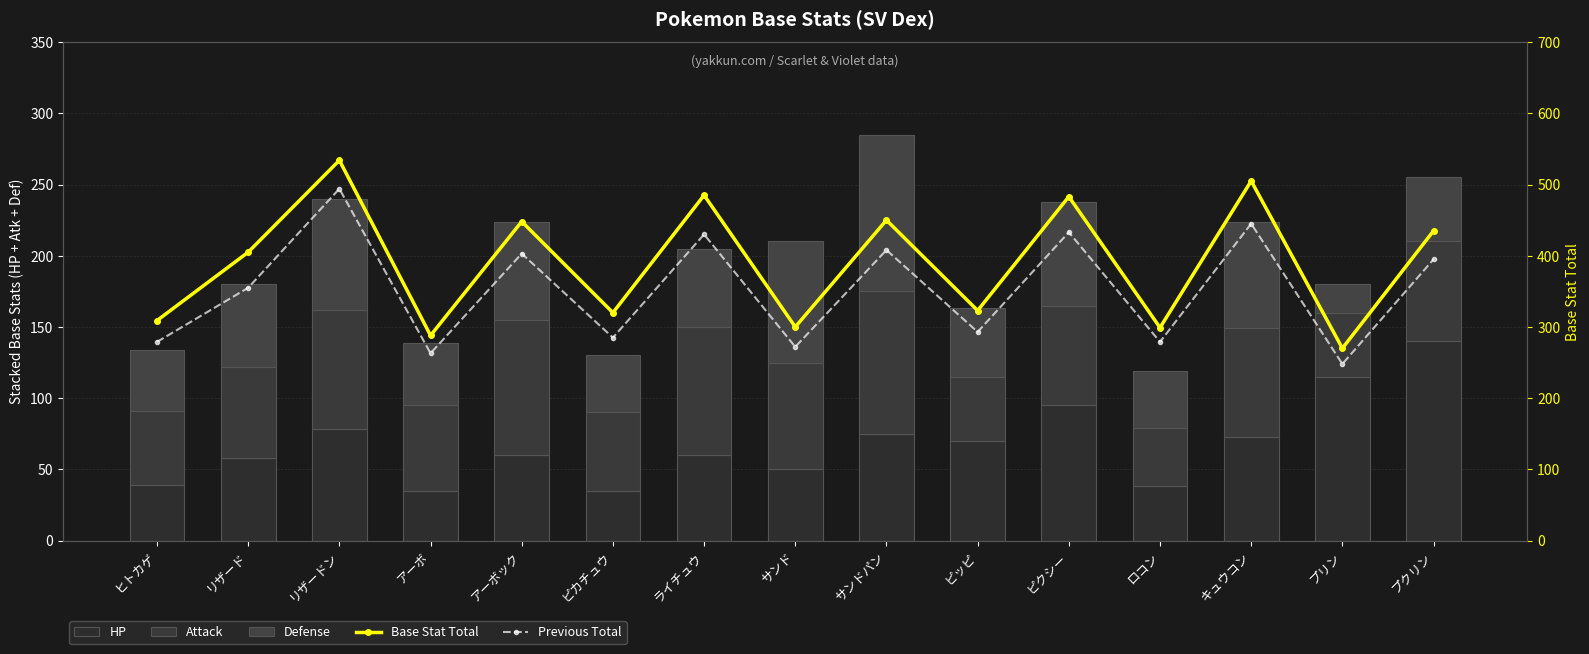

True or false: Defense has a value of 110 at サンドパン.

True